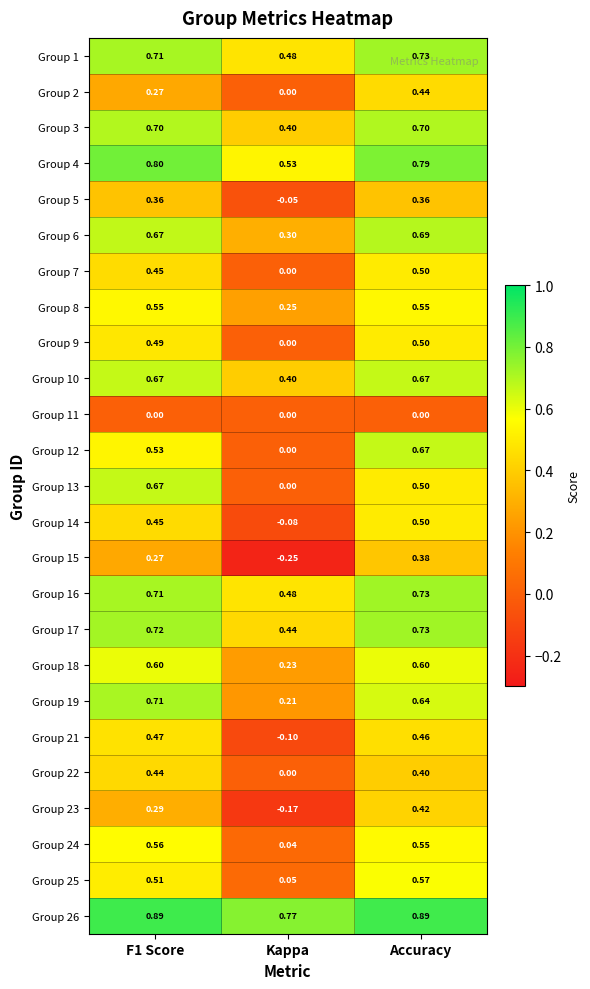

At which category is the sum across all series the highest?

Accuracy